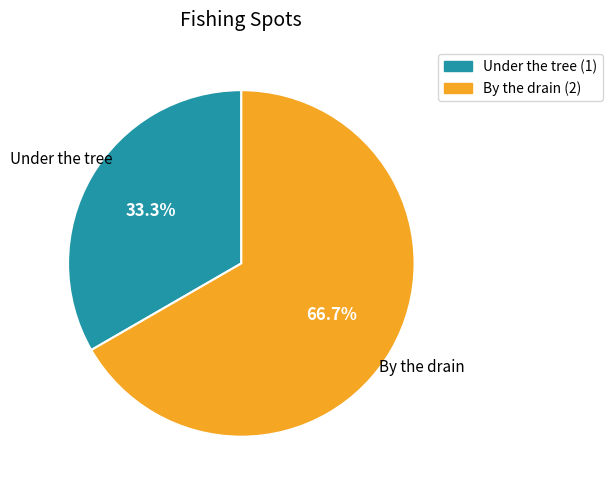

What is the ratio of the value at By the drain to the value at Under the tree?

2.0